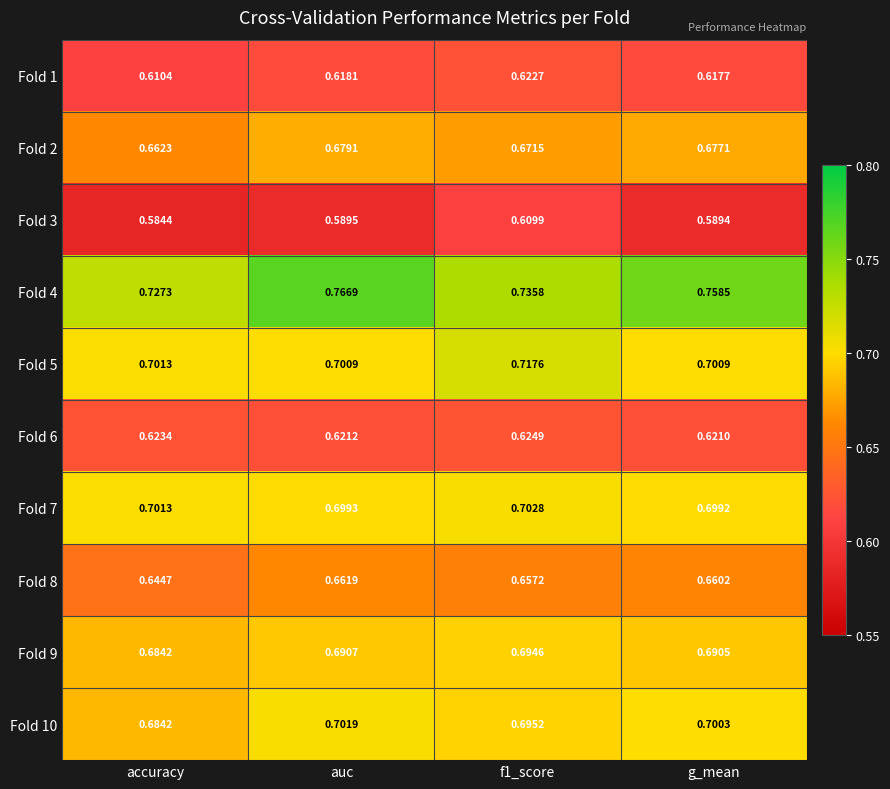

At which category does the chart reach its minimum across all series?

accuracy